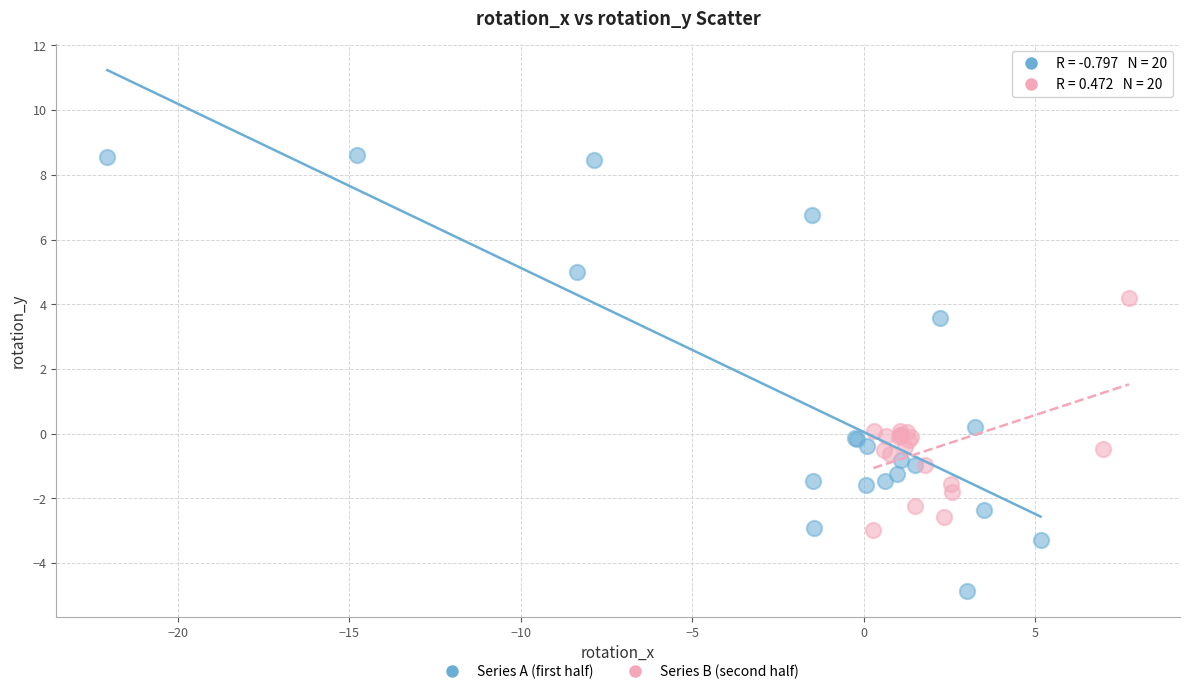

Which series contains the highest Y value?

Series A (first half)